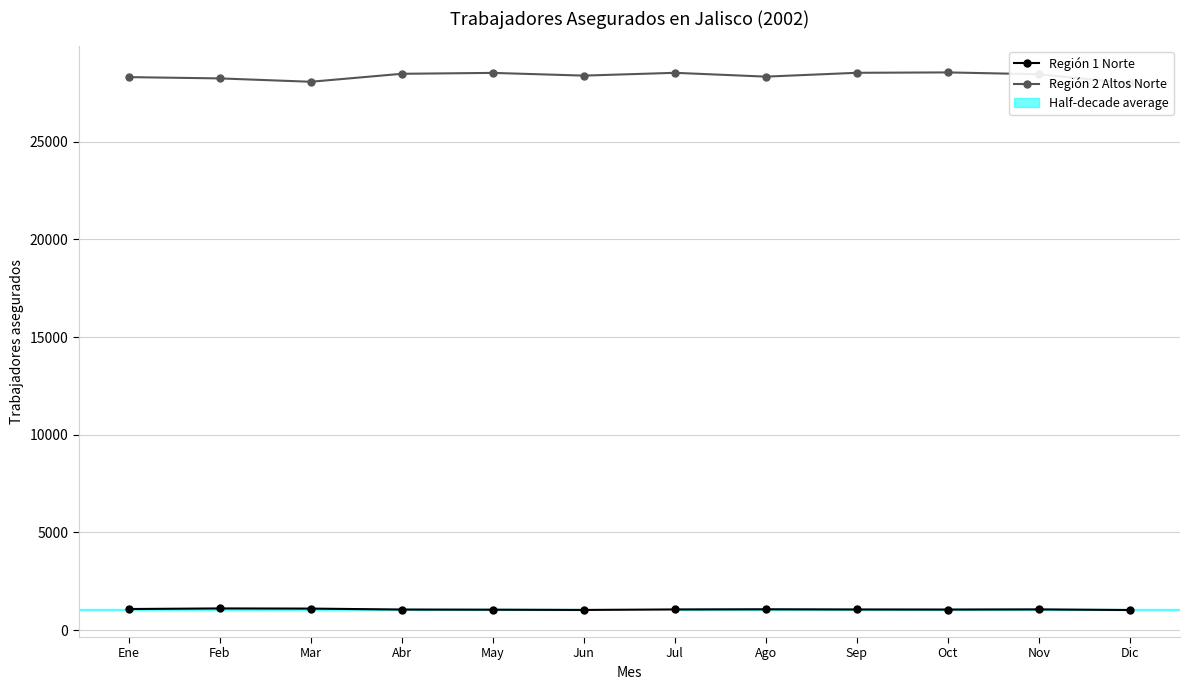

Rank the series by their average value, from highest to lowest.

Región 2 Altos Norte, Región 1 Norte